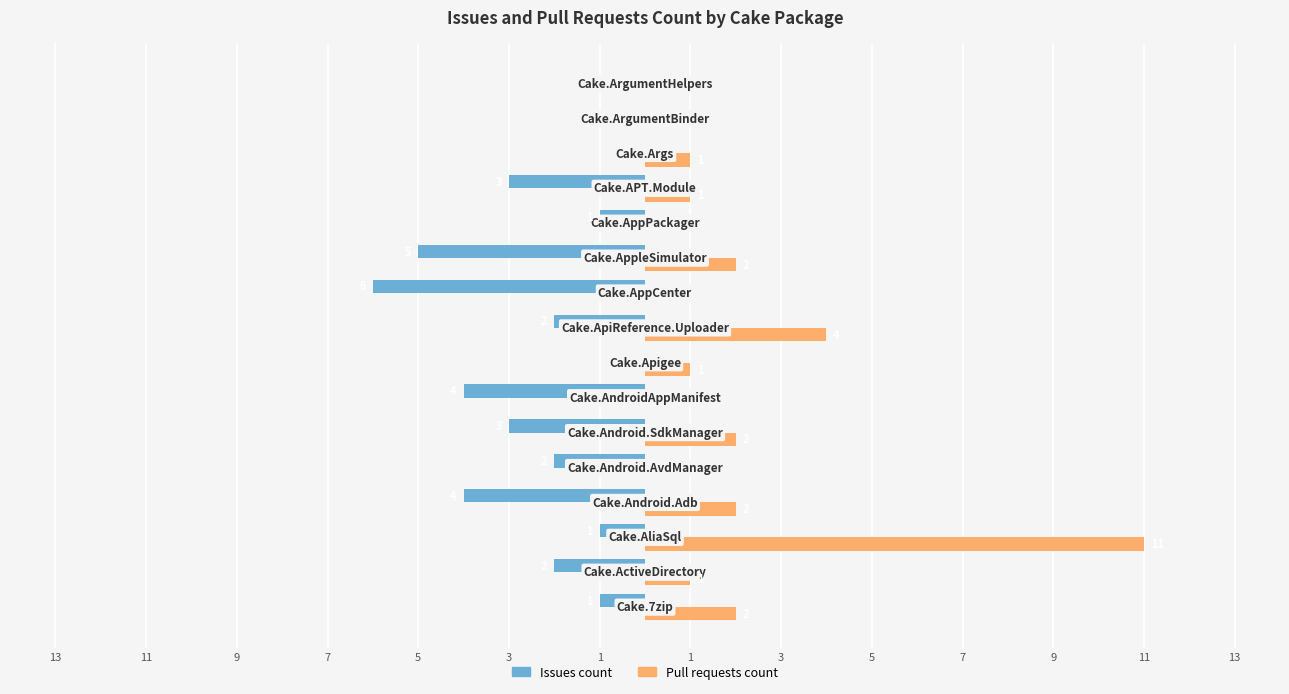

What are all the series names shown in the legend?

Issues count, Pull requests count